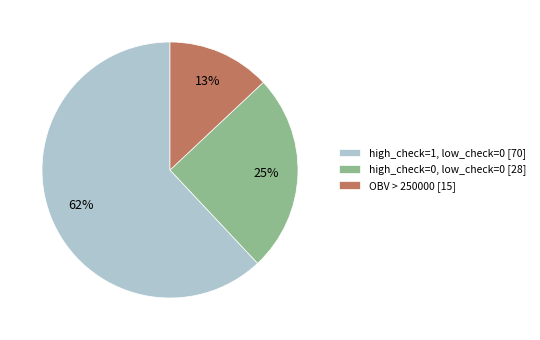

Which category accounts for the majority?

high_check=1, low_check=0 [70]